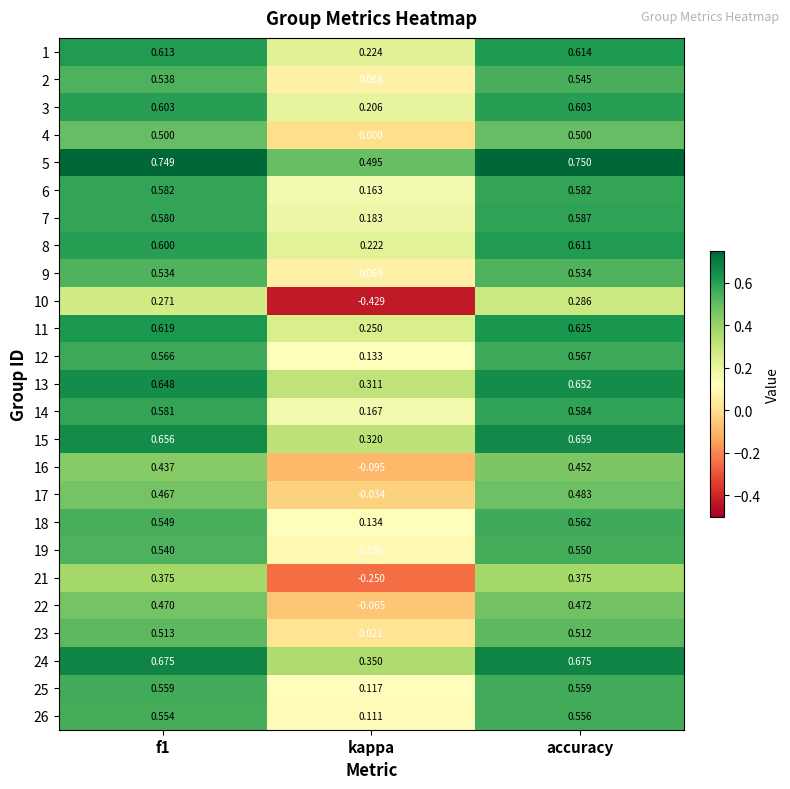

At which category is the sum across all series the highest?

accuracy